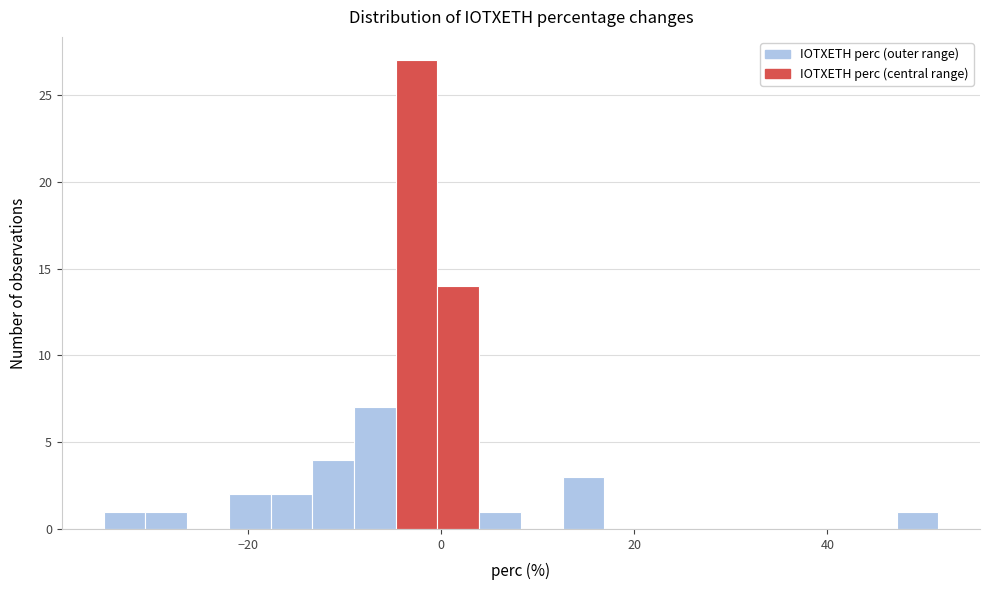

Around what value on the x-axis is the tallest bar? Give the approximate position of its centre, as read against the axis.

-2